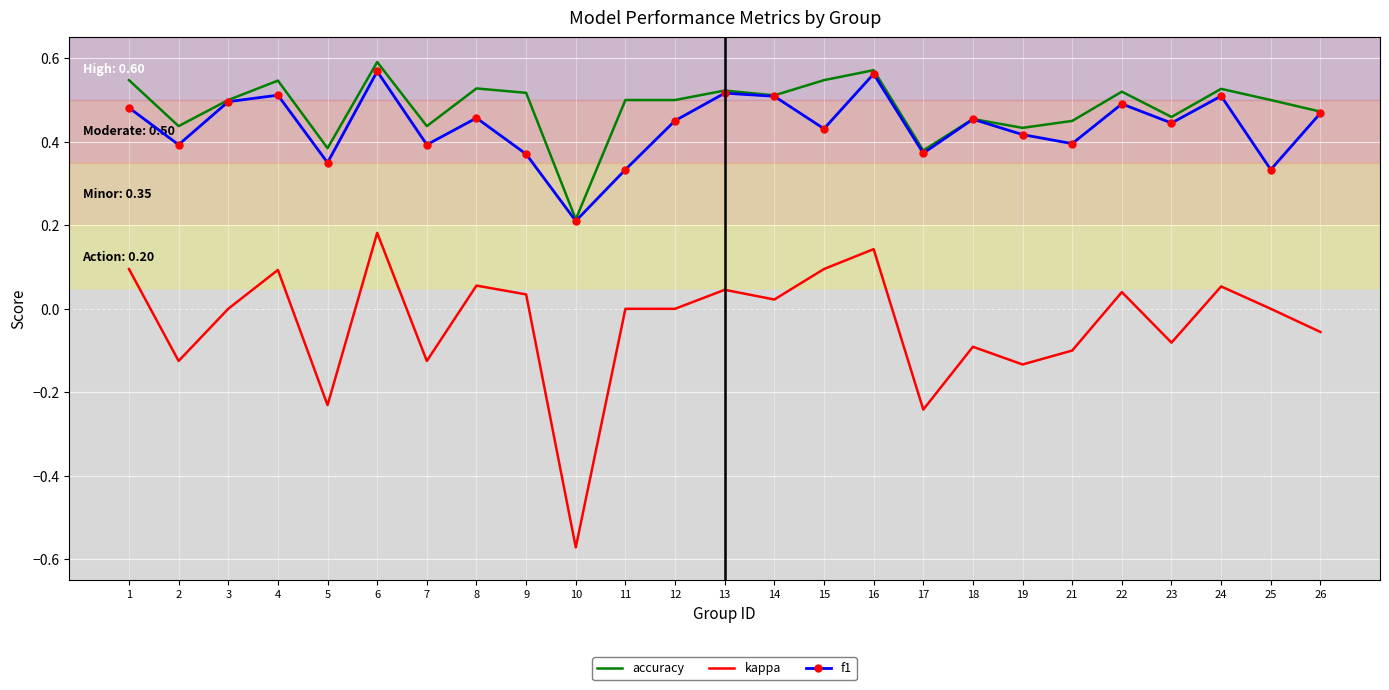

The value of f1 at 3 is 0.2. True or false?

False